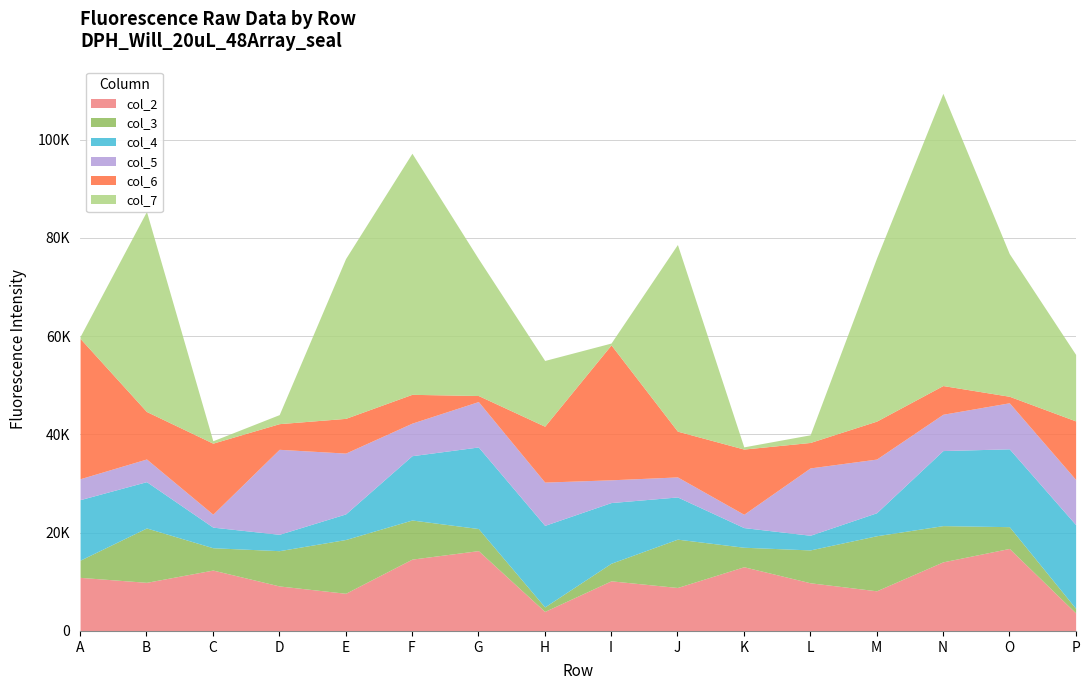

Does the chart display data point markers on the line(s)?

No